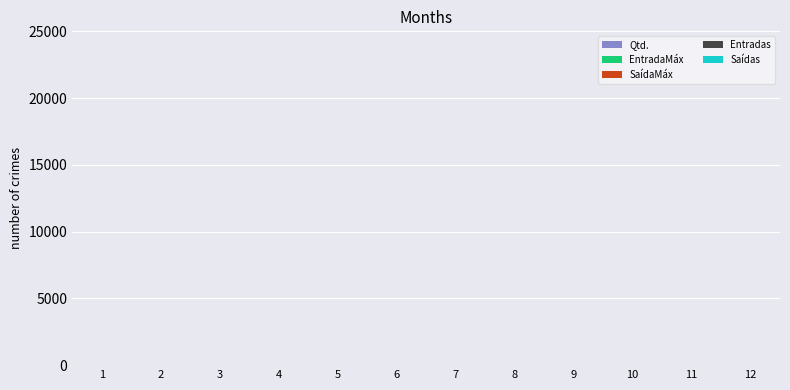

Is it true that Entradas equals 0.1 at 9?

True